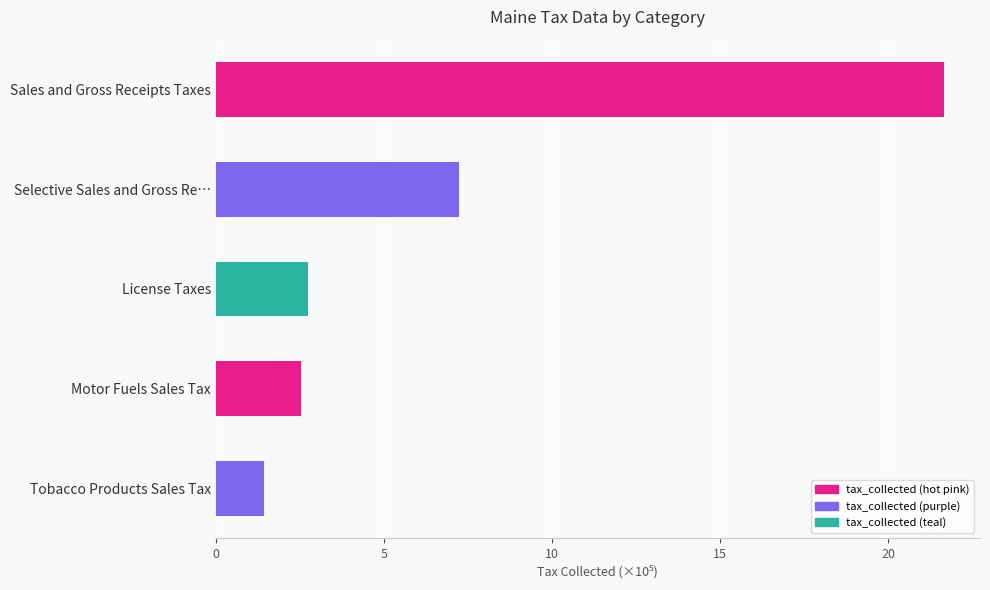

How many bars are there in total?

5